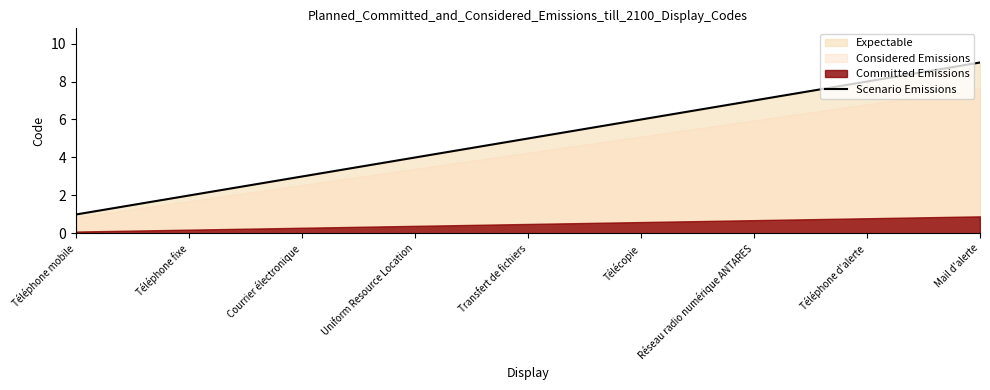

Rank the categories by value from highest to lowest.

Mail d'alerte, Téléphone d'alerte, Réseau radio numérique ANTARES, Télécopie, Transfert de fichiers, Uniform Resource Location, Courrier électronique, Téléphone fixe, Téléphone mobile